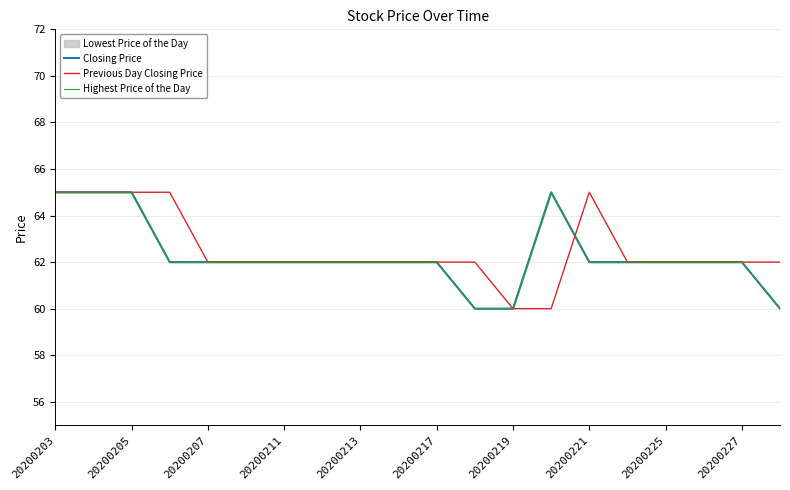

Which series has the largest total across all categories?

Previous Day Closing Price